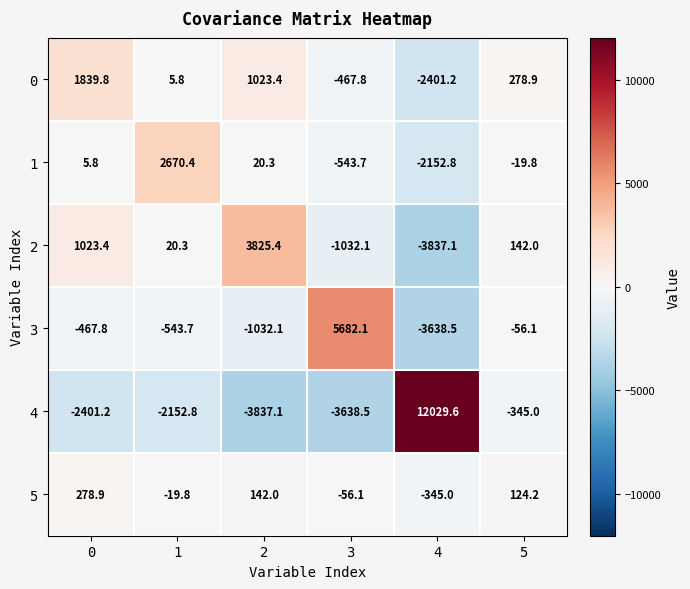

True or false: 5 has a value of 278.9 at 0.

True